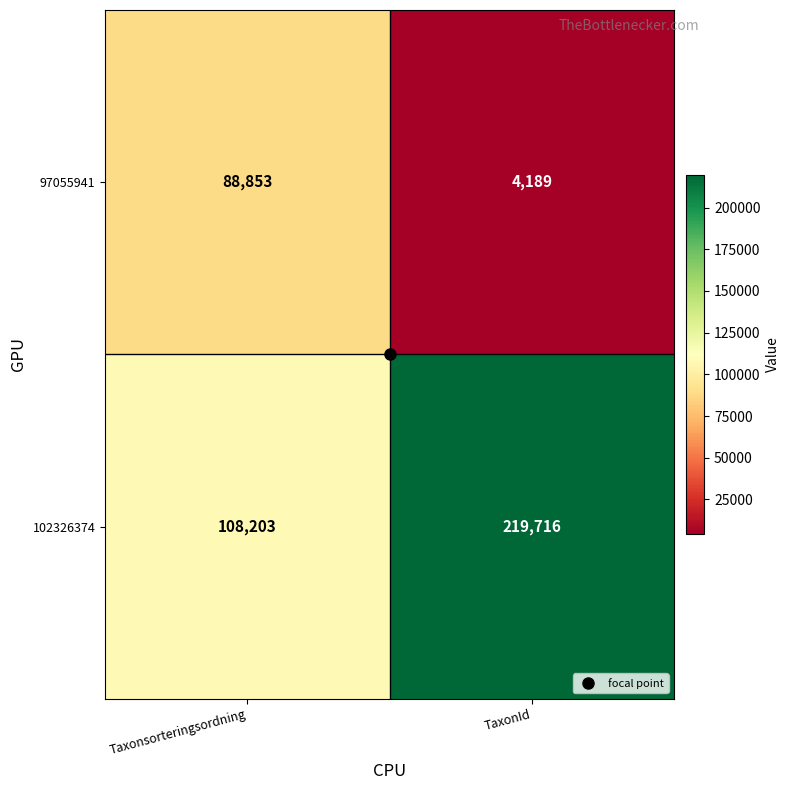

True or false: 102326374 has a value of 96340 at TaxonId.

False